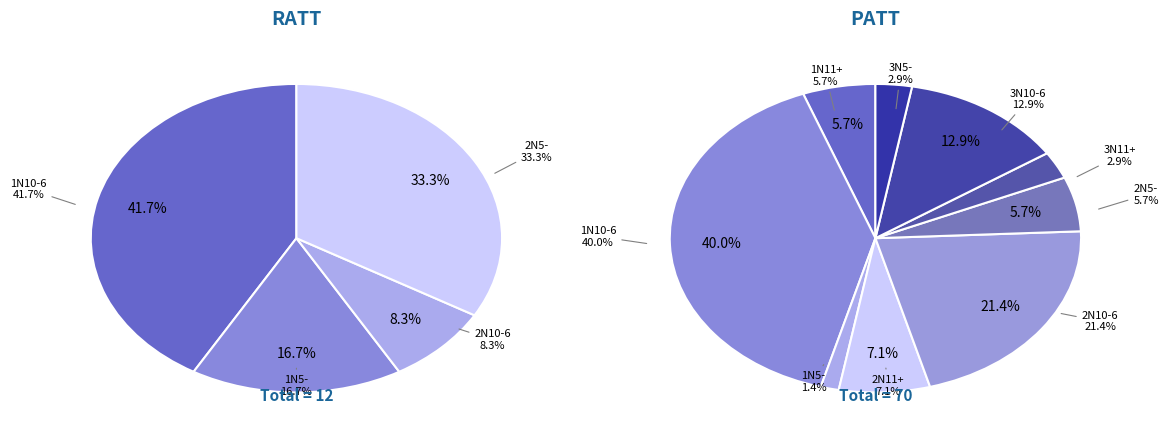

Which slice is the largest?

1N10-6